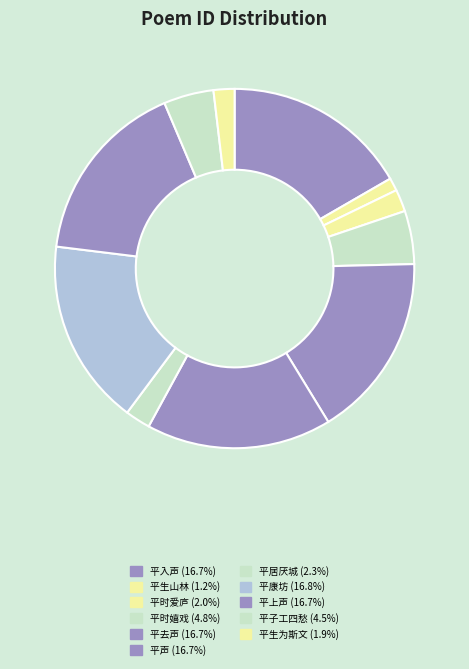

Which slice is the smallest?

书怀绝句·平生山林几緉屐